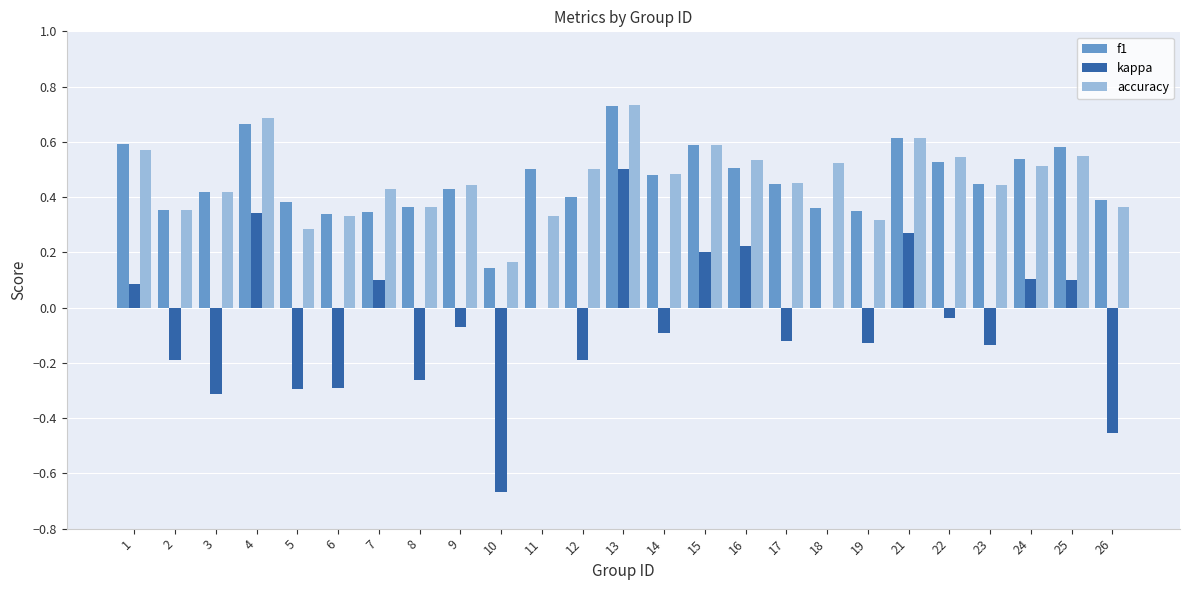

What is the spread (max minus min) of values at 26?

0.8